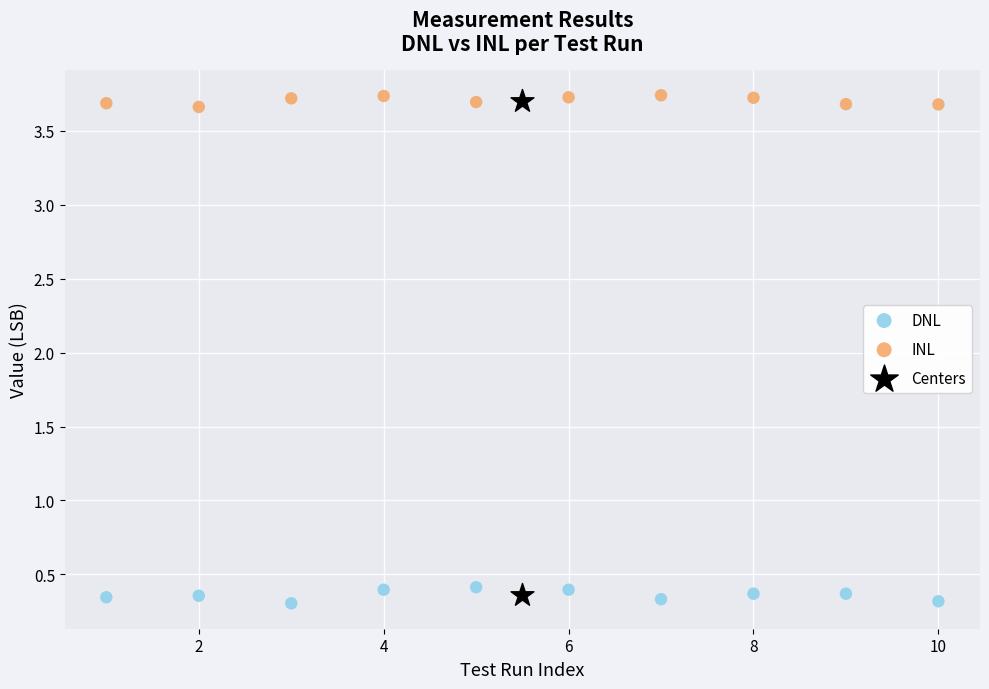

Which series has the largest Y range (max minus min)?

Centers